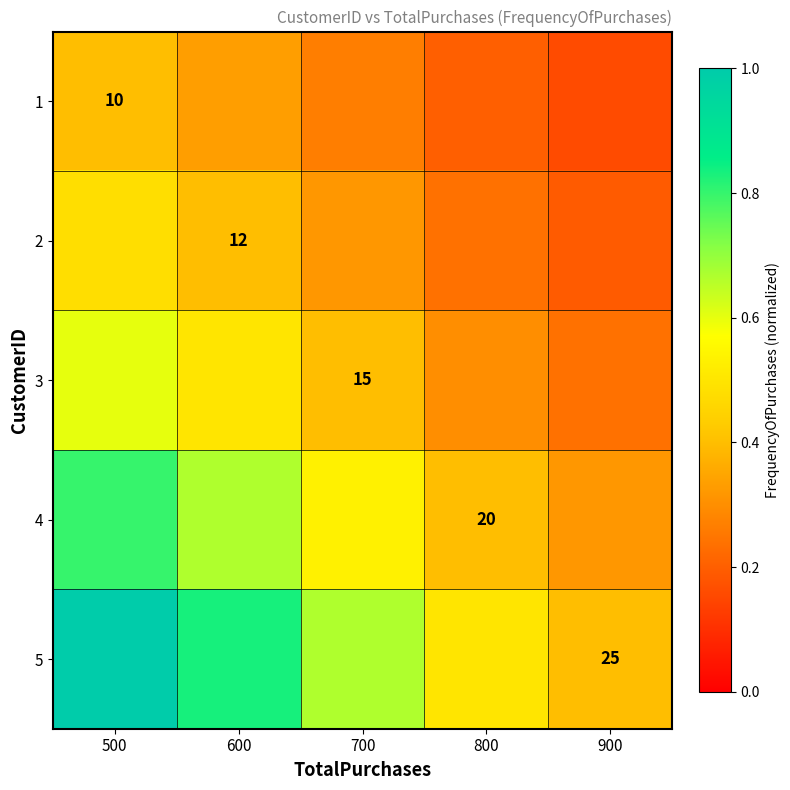

What is the approximate value of 2 at 800?

0.2